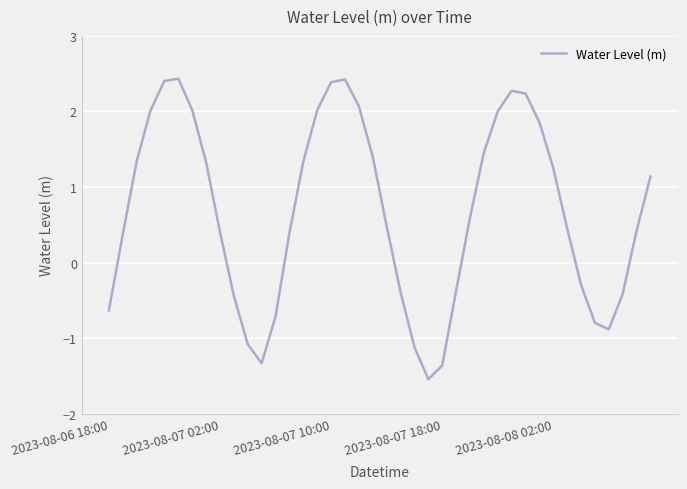

How many values are below 0?

14